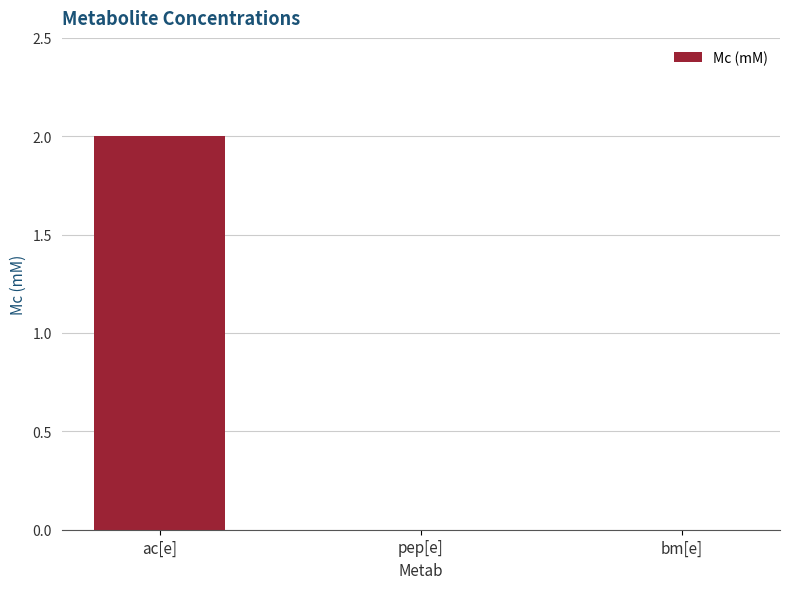

Reading left to right, extract all data points from this chart.

ac[e]=2	pep[e]=0	bm[e]=0